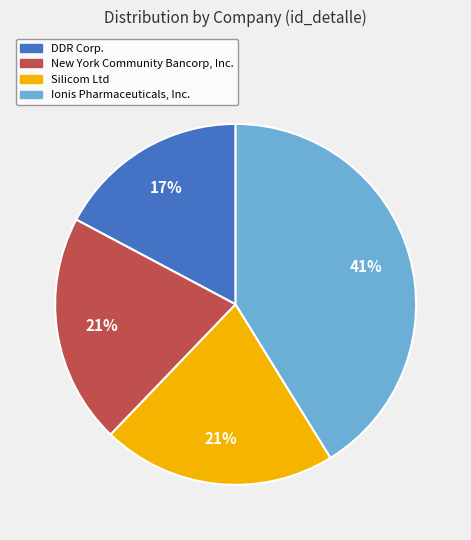

To the nearest percent, what percentage of the pie is DDR Corp.?

17%